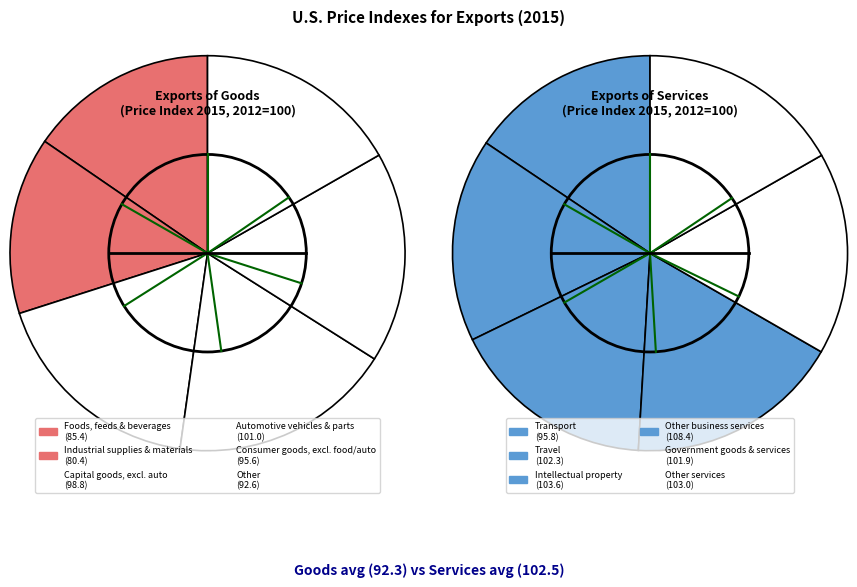

To the nearest percent, what is the combined percentage of Consumer goods, except food and automotive and Automotive vehicles, engines, and parts?

35%